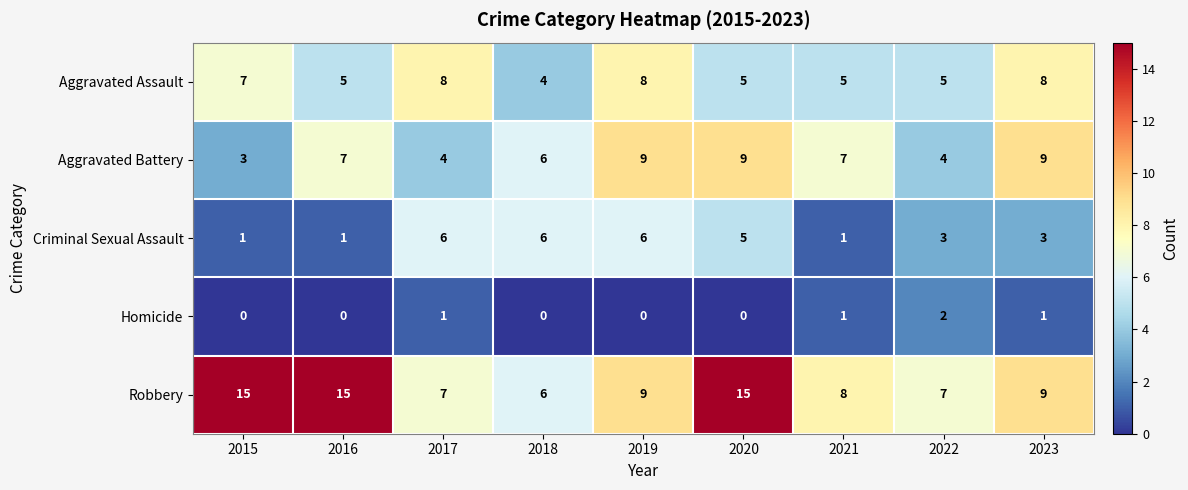

What is the difference between the maximum and second lowest values in the Criminal Sexual Assault series?

5